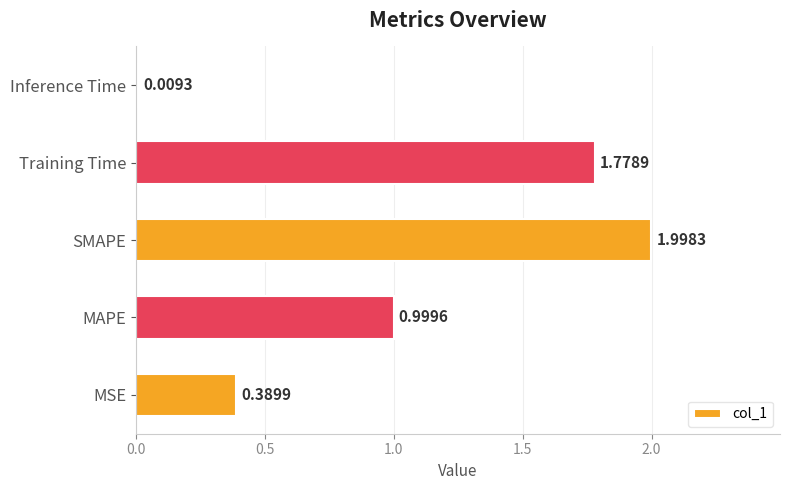

What is the sum of the values at MAPE and SMAPE?

3.0